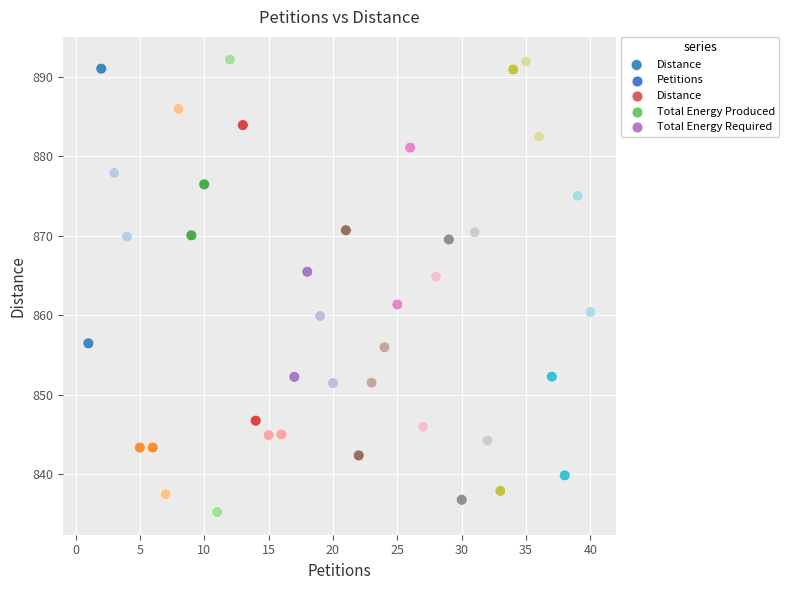

What is the range of Y values (max minus min)?

57.0